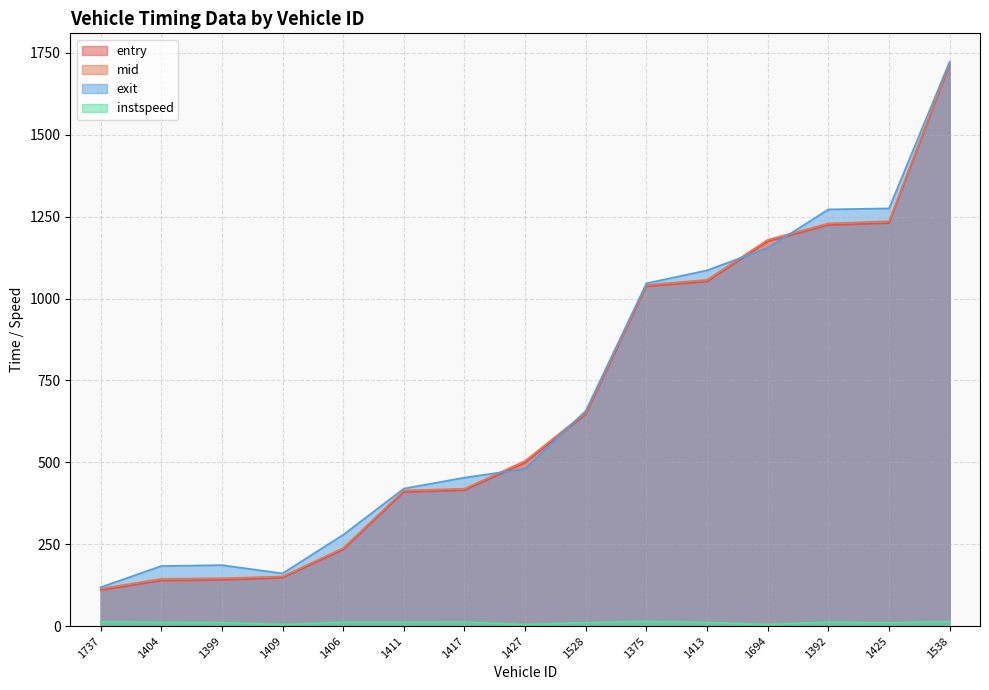

Which category has the highest value in the entry series?

1538